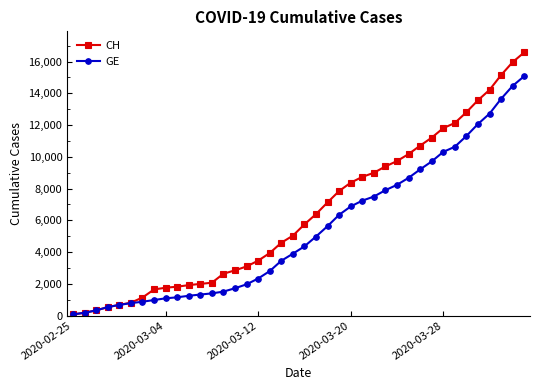

Which series has the largest total across all categories?

CH